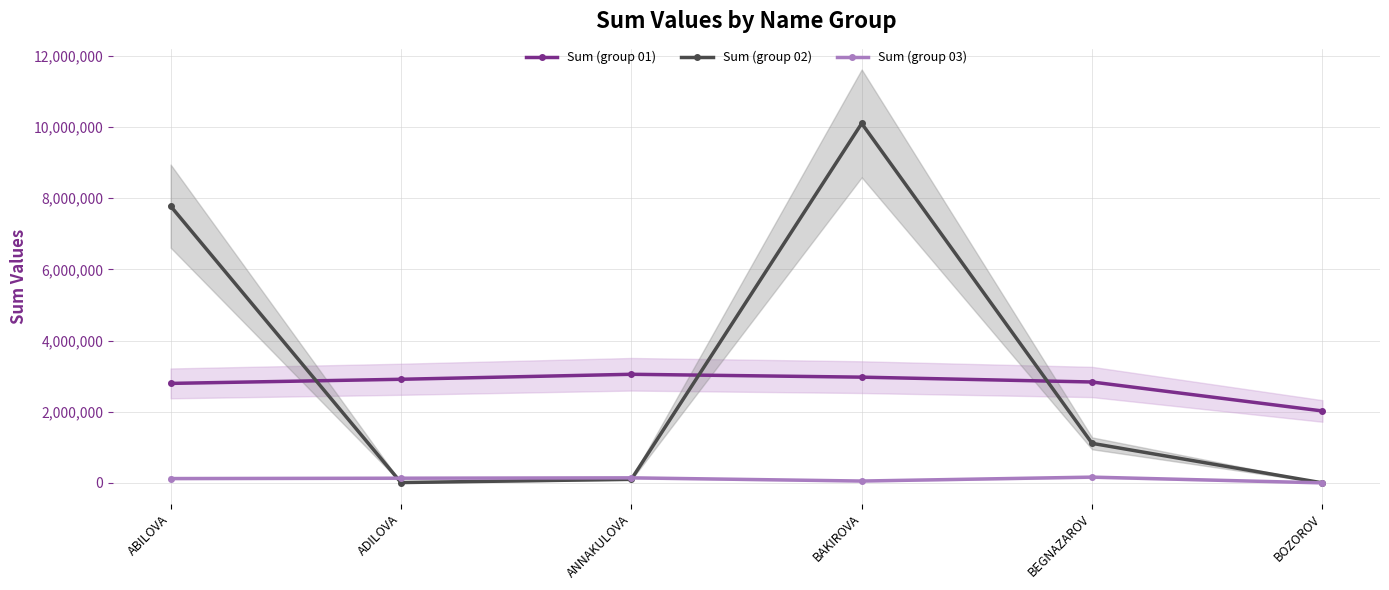

Reading left to right, extract all data points from this chart.

Sum (group 01): 2795206	2911157	3051677	2970833	2834849	2020802
Sum (group 02): 7777777	8888	99999	10101010	1111111	0
Sum (group 03): 121212	131313	141414	51515	161611	0